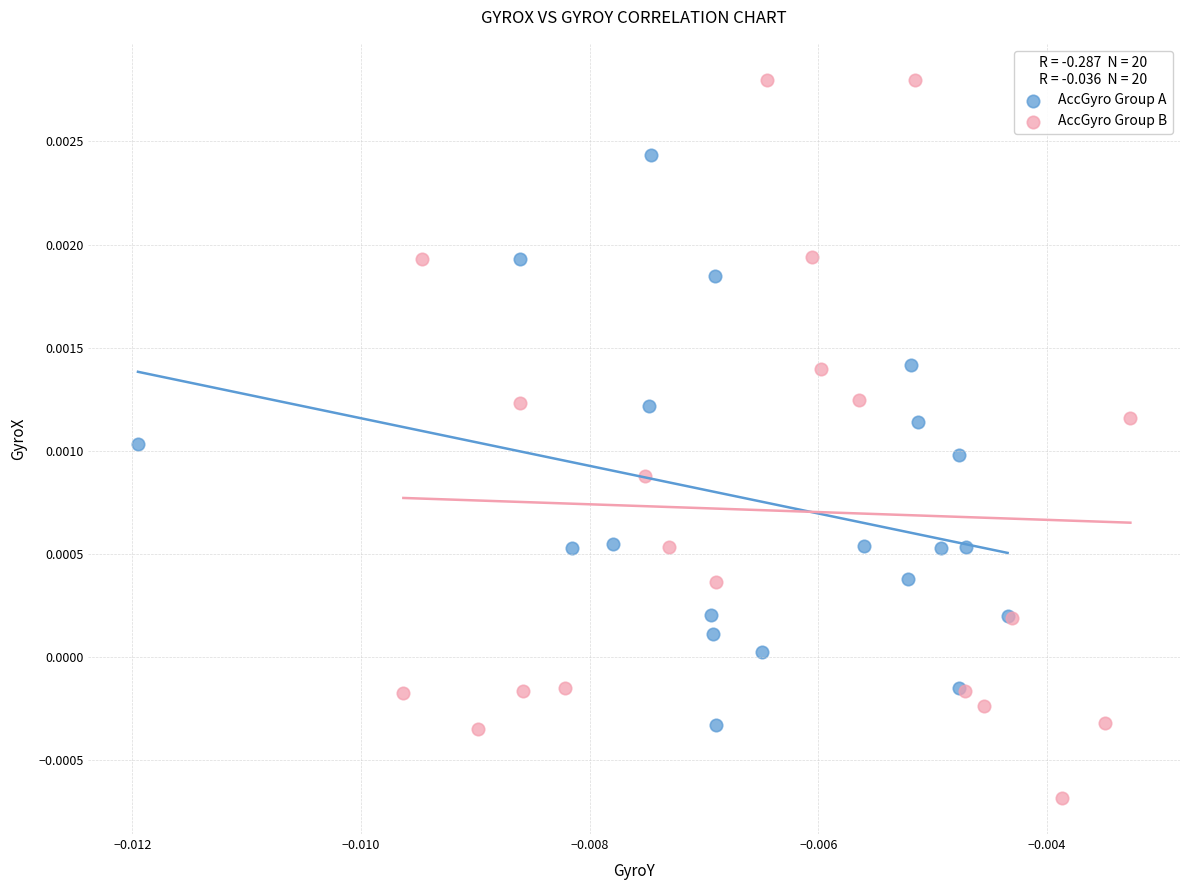

Which series has the largest Y range (max minus min)?

AccGyro Group B